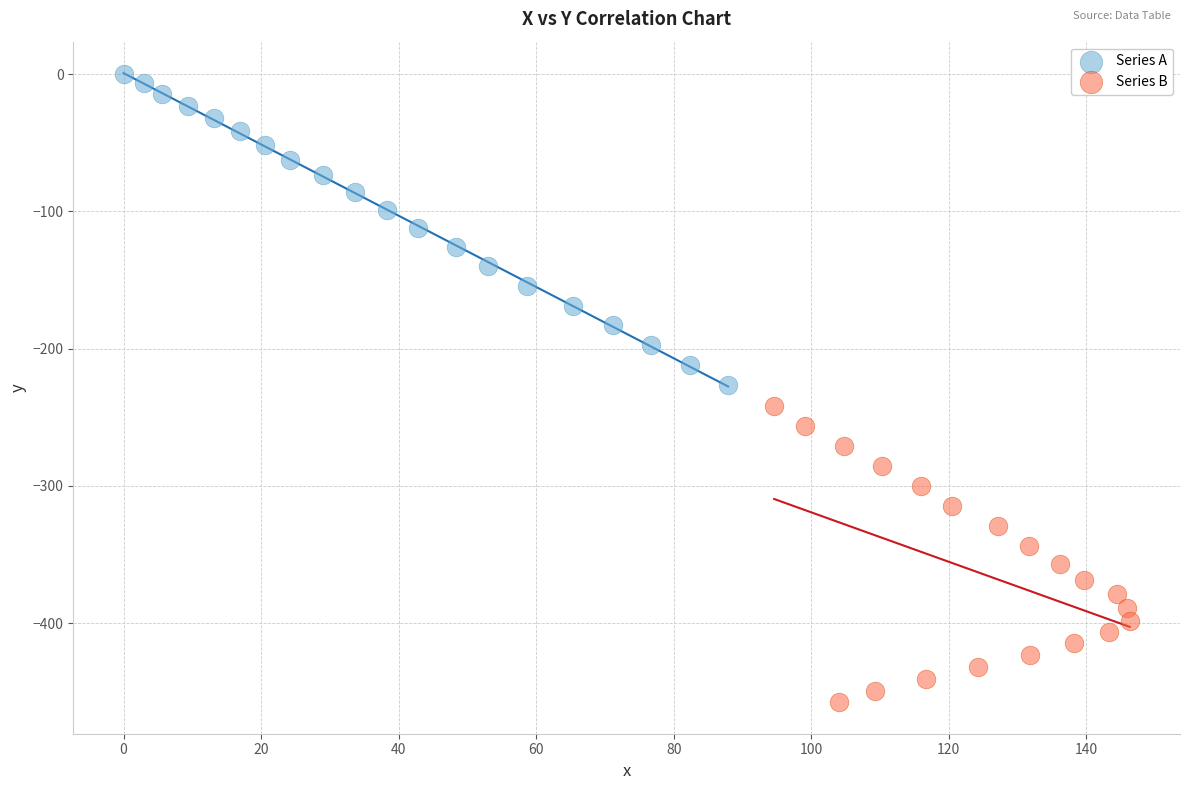

Which series has the widest spread of Y values?

Series A